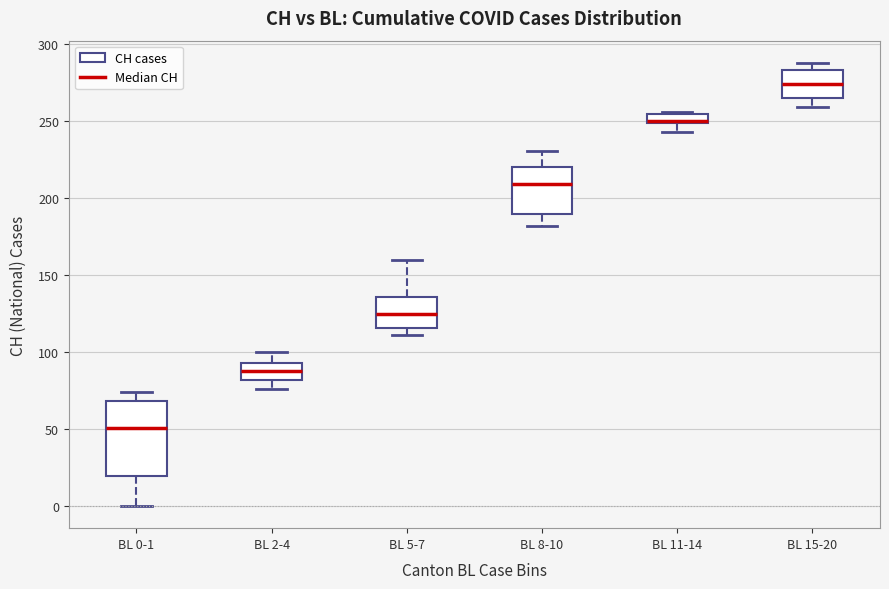

Comparing the boxes themselves (not the whiskers), which one is the tallest?

BL 0-1